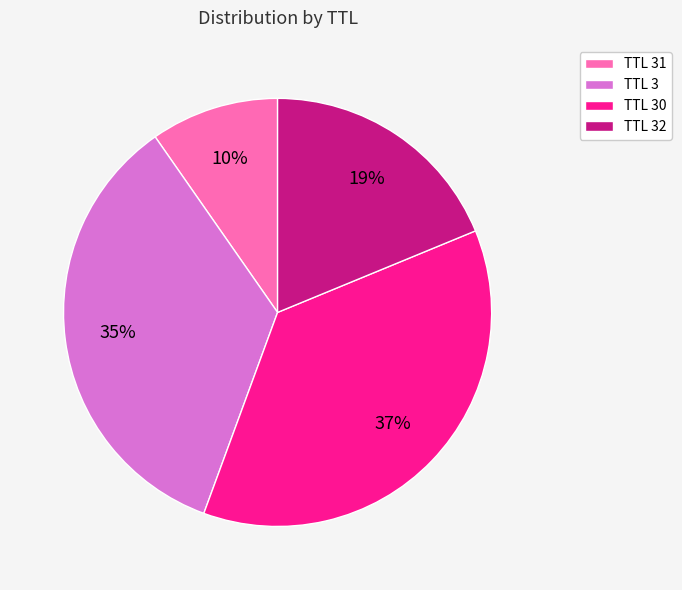

Do TTL 30 and TTL 32 together represent more than half of the pie?

Yes